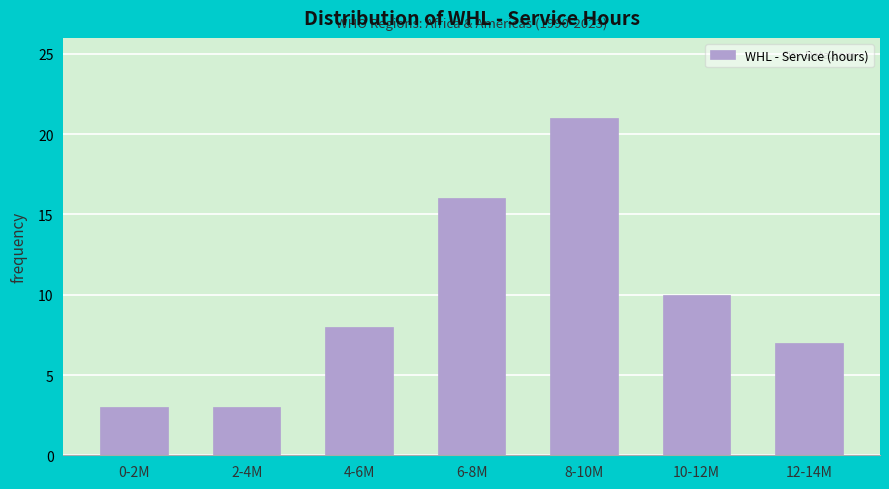

Reading left to right, extract all data points from this chart.

3	3	8	16	21	10	7